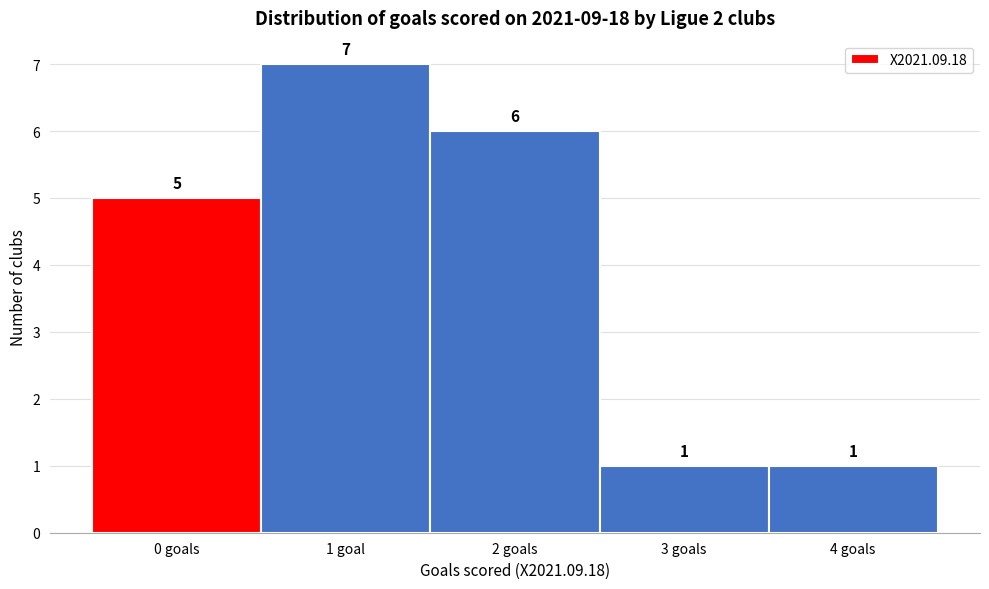

Reading left to right, extract all data points from this chart.

0 goals=5	1 goal=7	2 goals=6	3 goals=1	4 goals=1